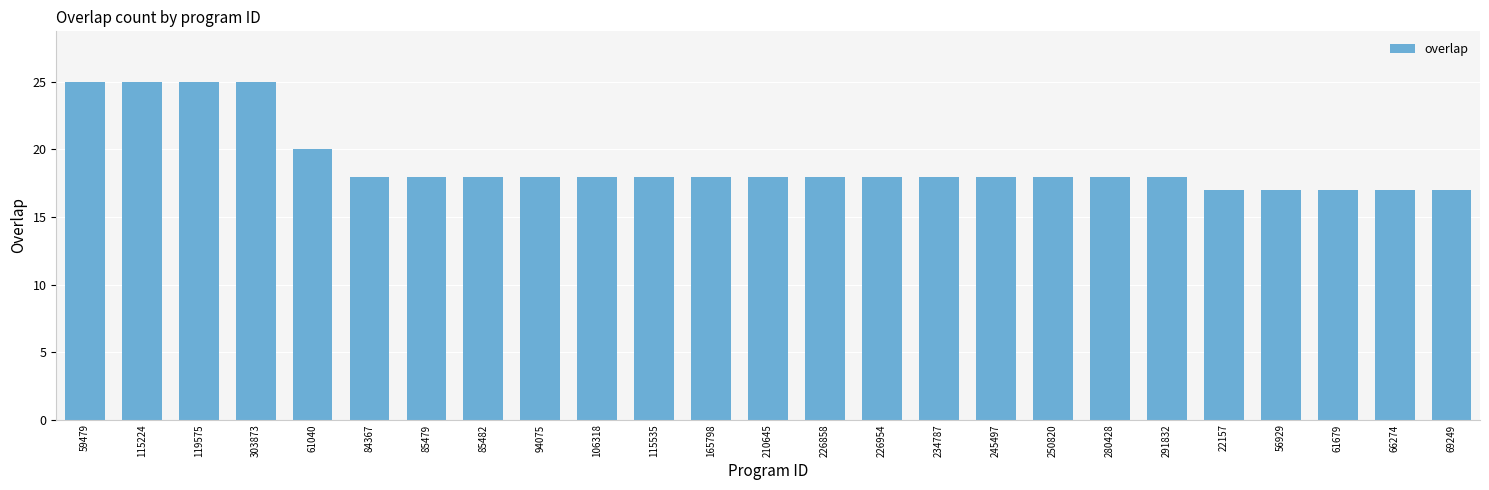

What is the maximum value shown in the chart?

25